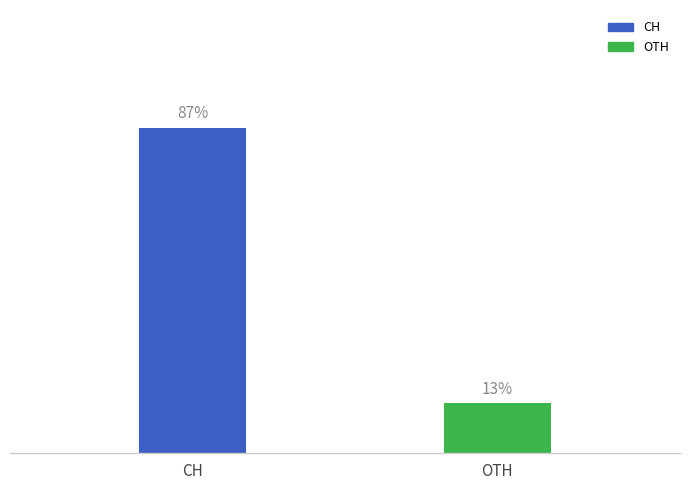

List the labels in order of value, largest first.

CH, OTH